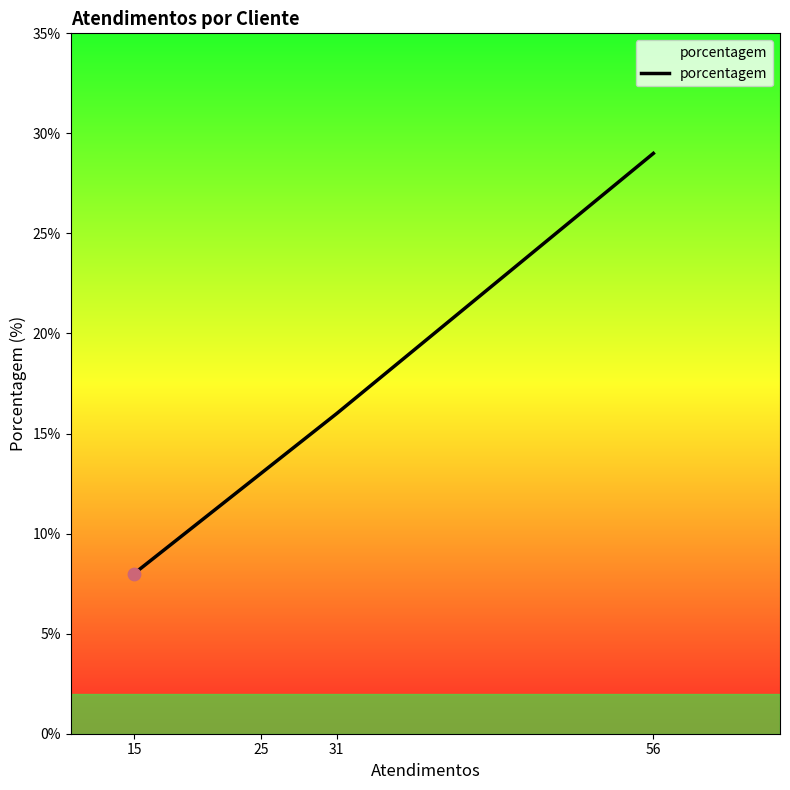

What is the ratio of the value at 31 to the value at 25?

1.2